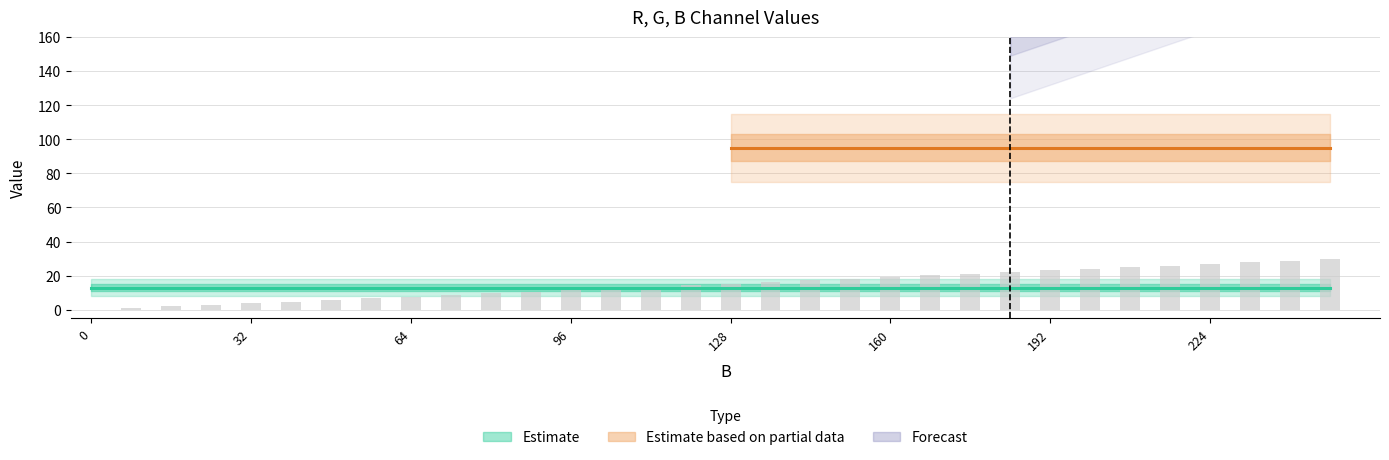

Count the number of categories in the chart.

32